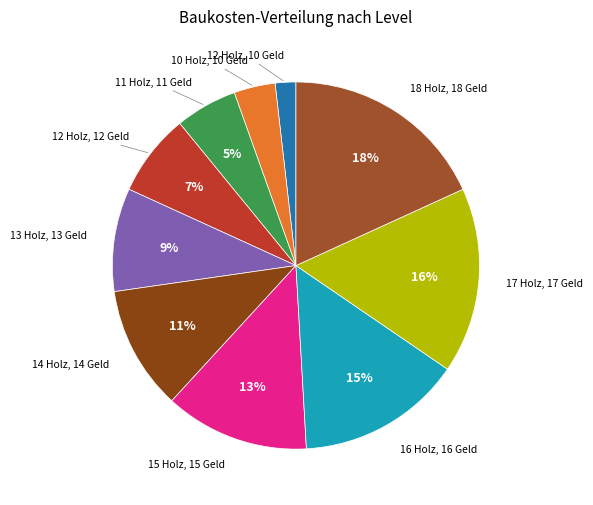

Is there any slice that represents more than half of the pie?

No